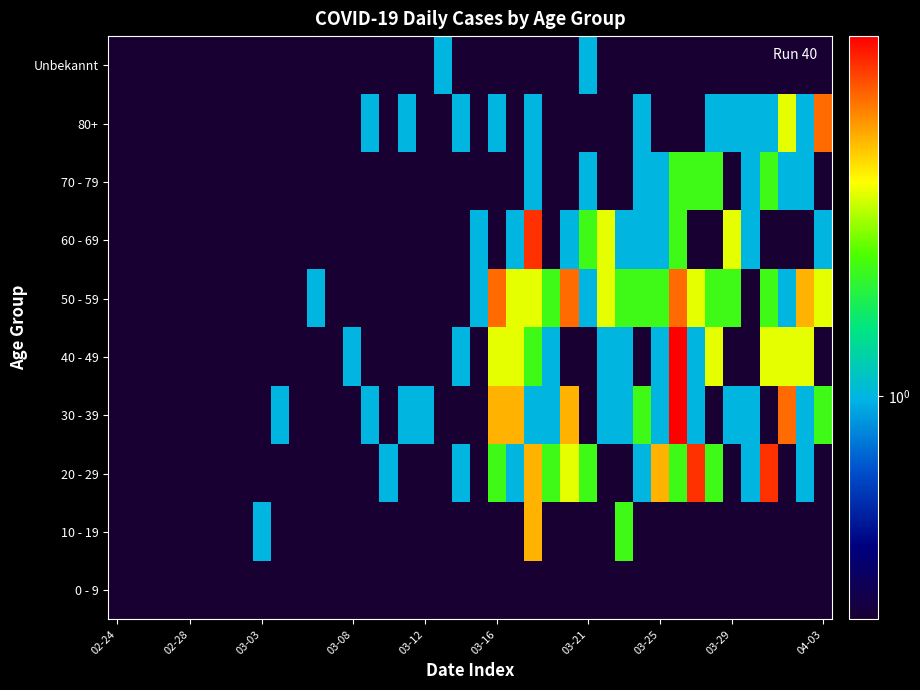

At which category is the sum across all series the highest?

31